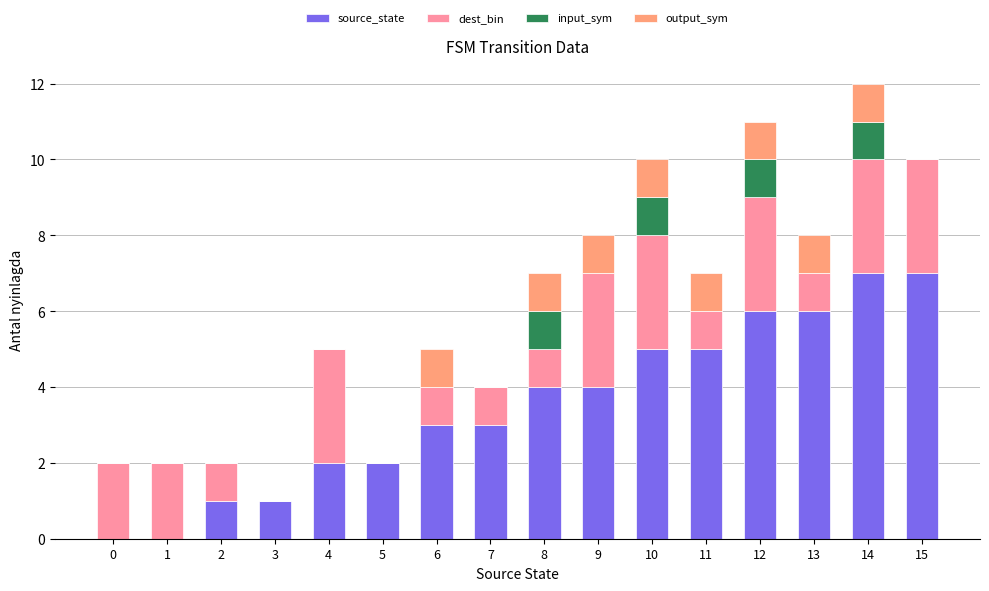

The value of source_state at 4 is 2. True or false?

True